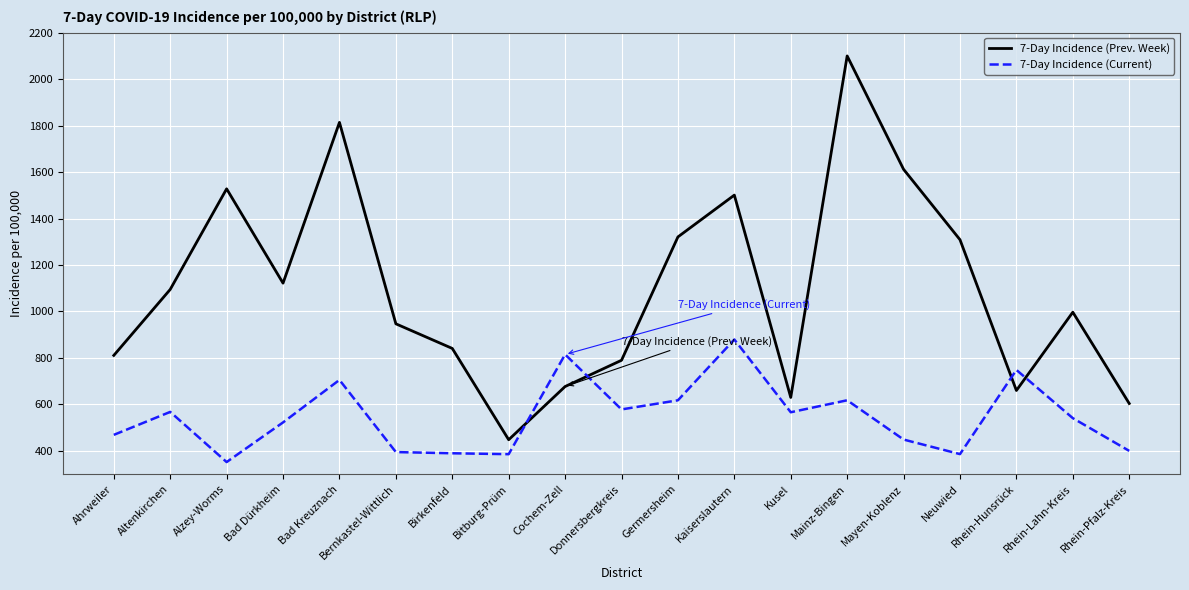

What are all the series names shown in the legend?

7-Day Incidence (Prev. Week), 7-Day Incidence (Current)